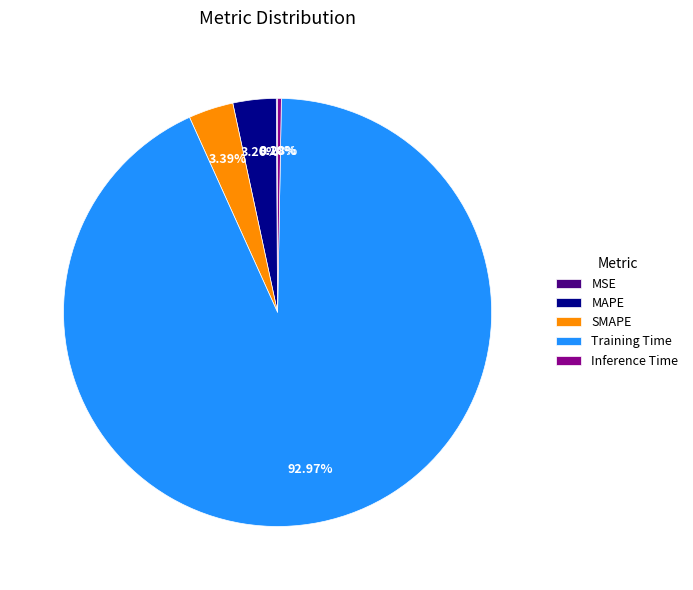

Is it true that Training Time is 99% of the pie?

False